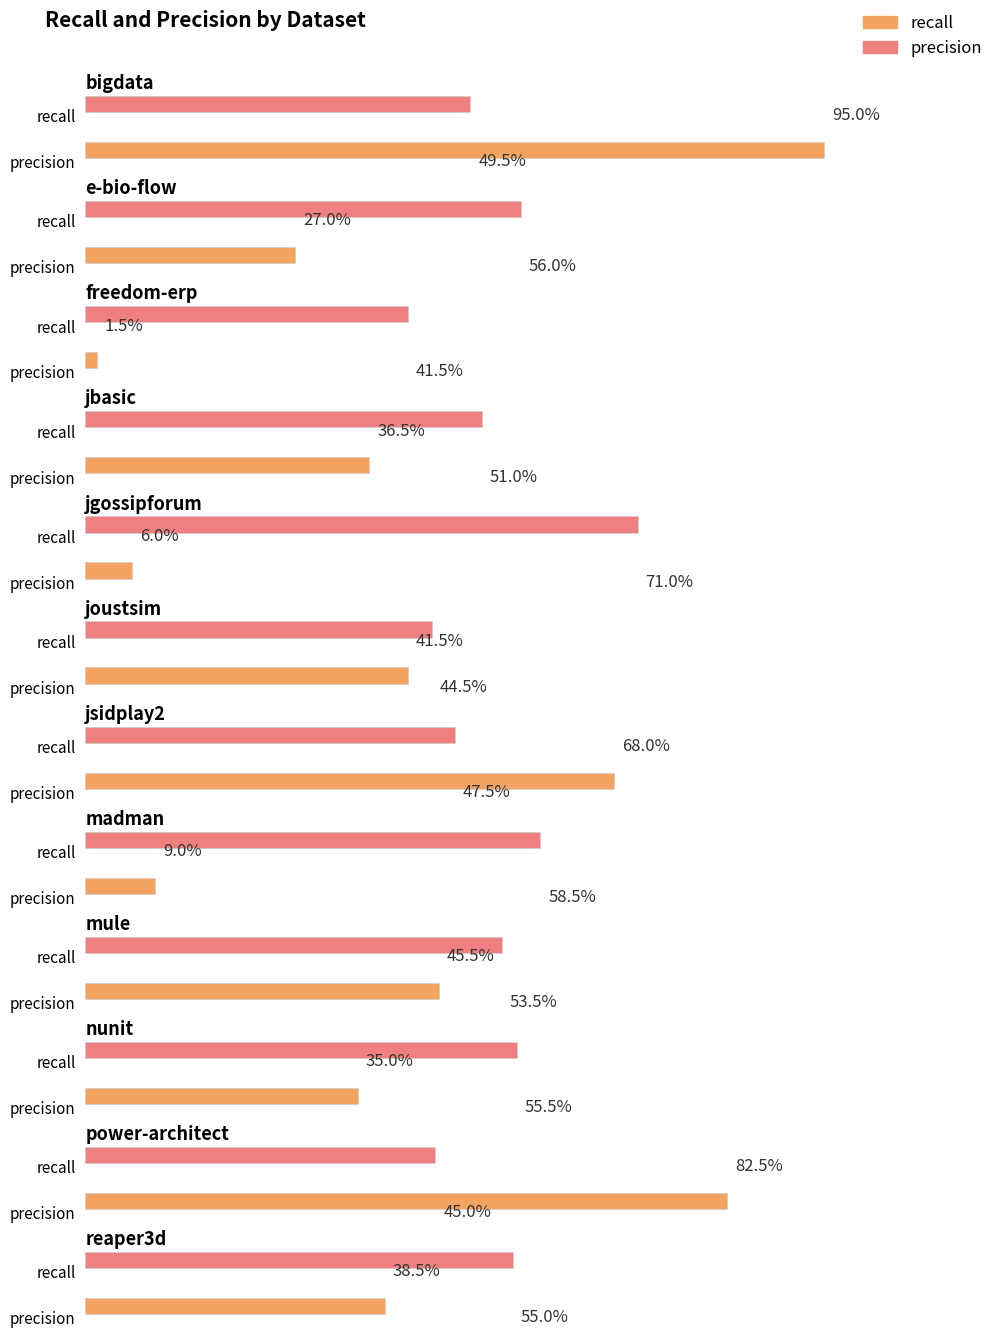

Which has a higher value, jgossipforum.csv or nunit.csv?

nunit.csv